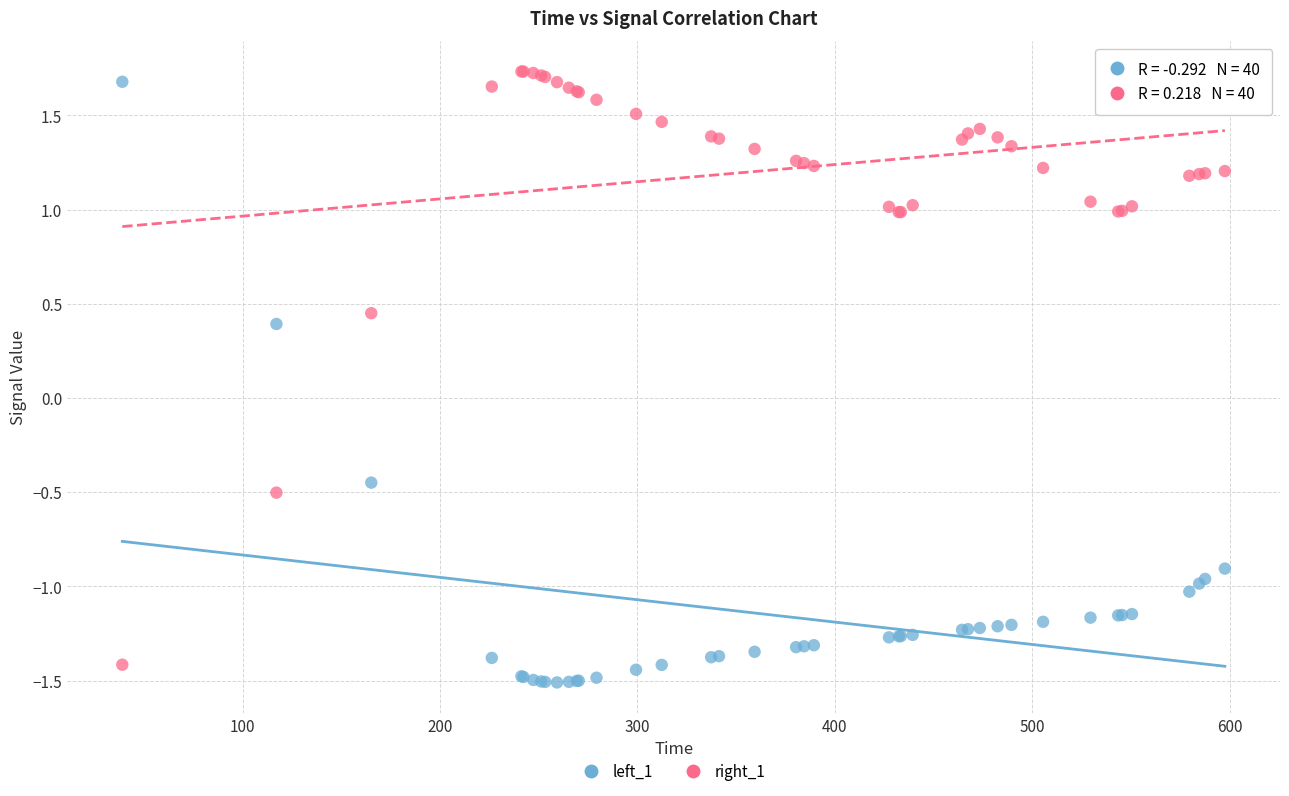

Which series has the largest Y range (max minus min)?

left_1